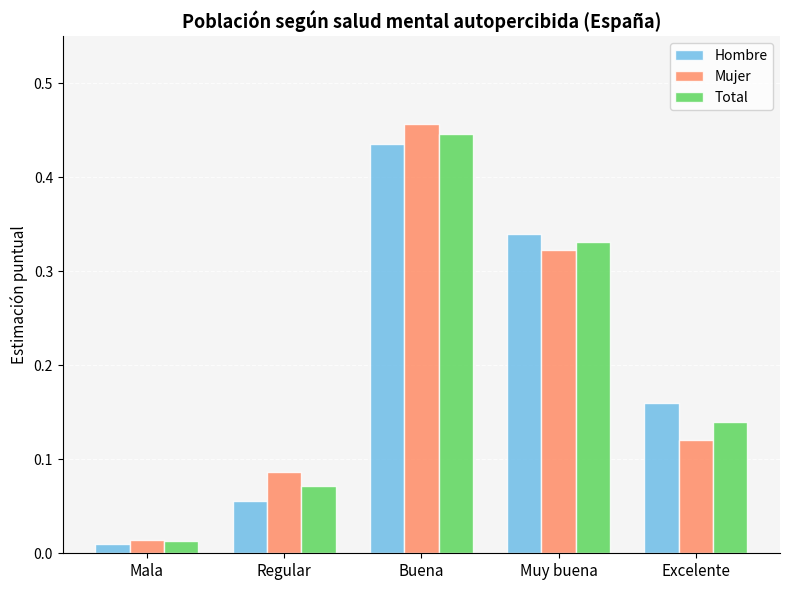

What is the label of the 1st bar from the left?

Mala